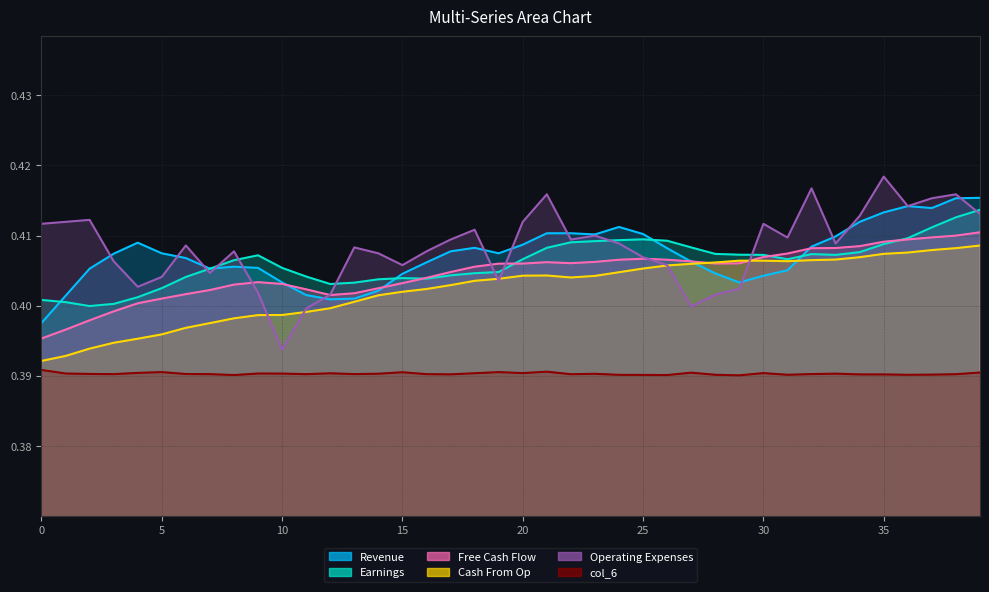

In col_4, how many points are lower than both neighbors (excluding endpoints)?

2